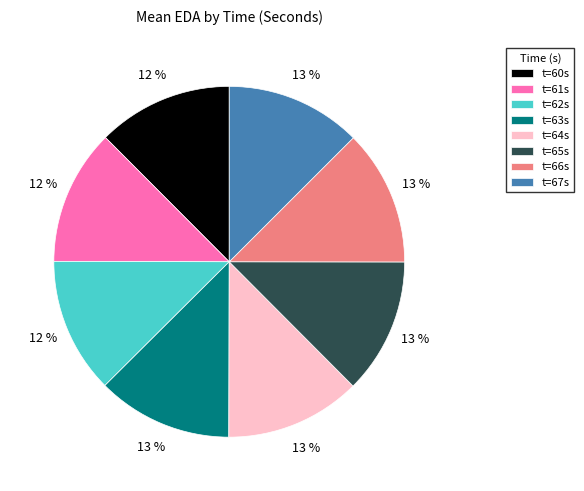

Does any single category account for the majority?

No